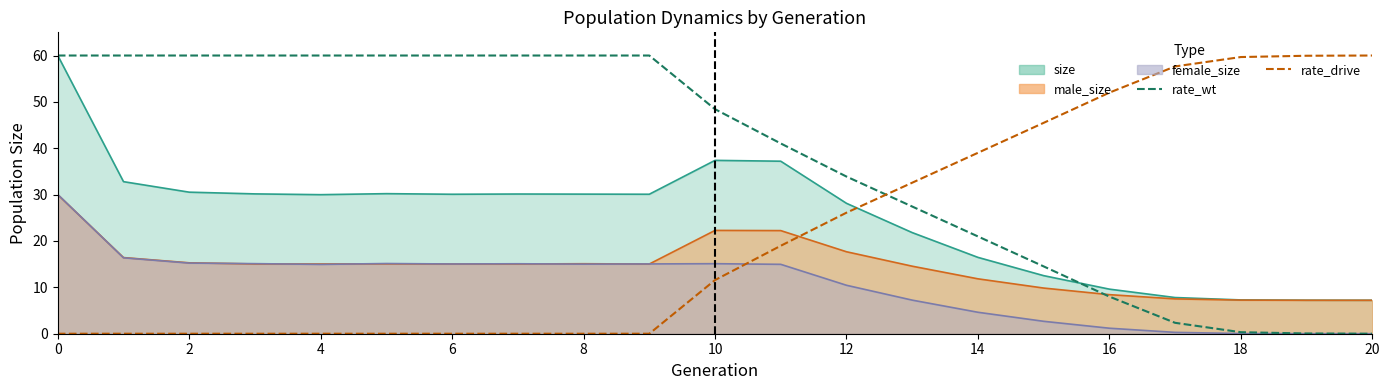

How many categories are shown in the chart?

21